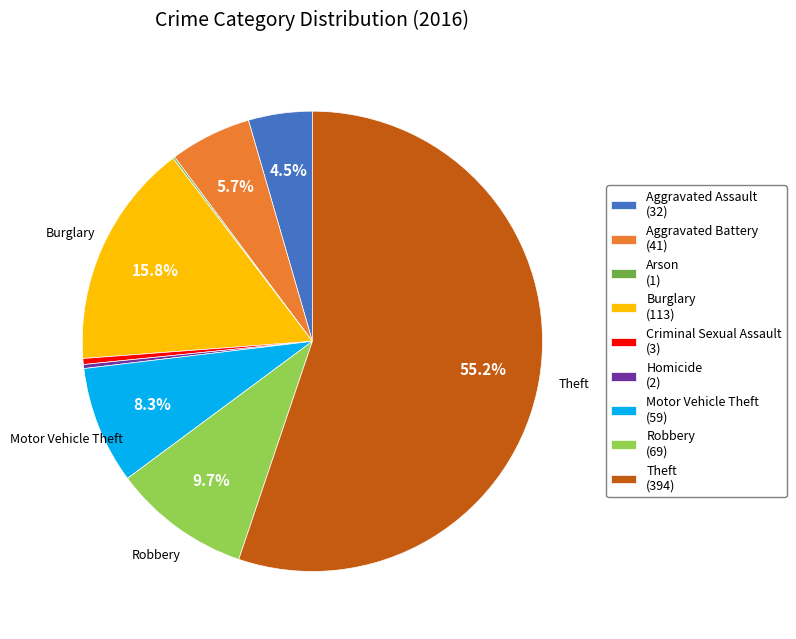

To the nearest percent, what is the average slice percentage?

11%